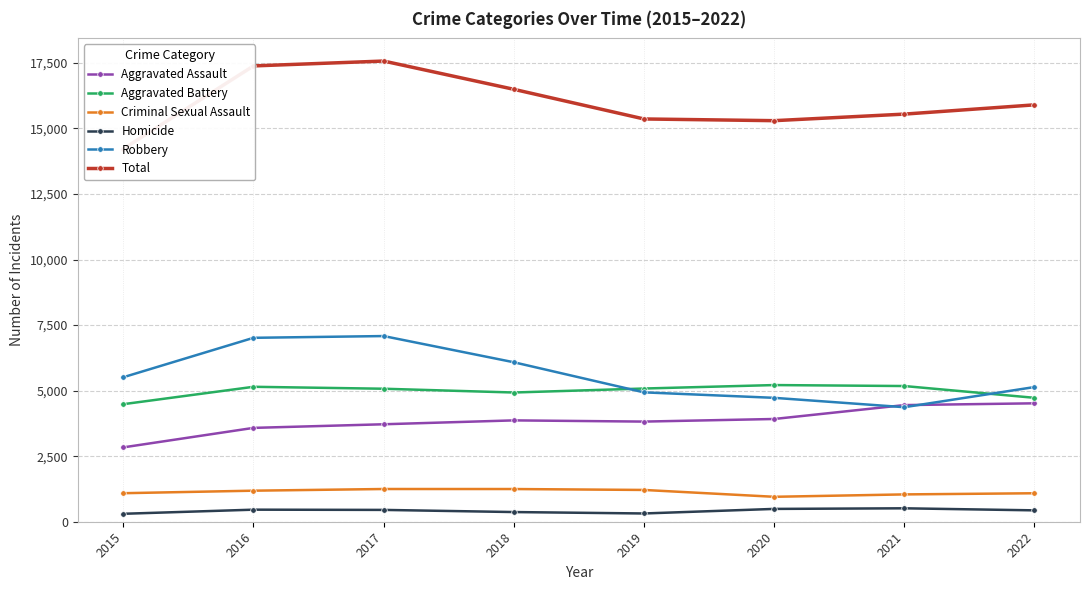

Which has a higher value, 2022 or 2019?

2022